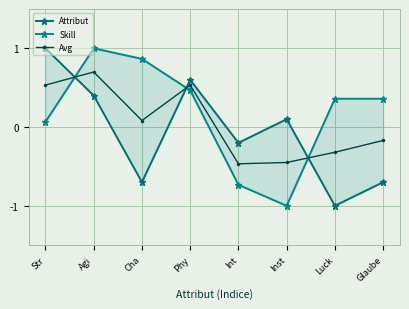

Reading right to left, extract all data points from this chart.

Attribut: Glaube=-0.7	Luck=-1.0	Inst=0.1	Int=-0.2	Phy=0.6	Cha=-0.7	Agi=0.4	Str=1.0
Skill: Glaube=0.4	Luck=0.4	Inst=-1.0	Int=-0.7	Phy=0.5	Cha=0.9	Agi=1.0	Str=0.1
Avg: Glaube=-0.2	Luck=-0.3	Inst=-0.4	Int=-0.5	Phy=0.5	Cha=0.1	Agi=0.7	Str=0.5